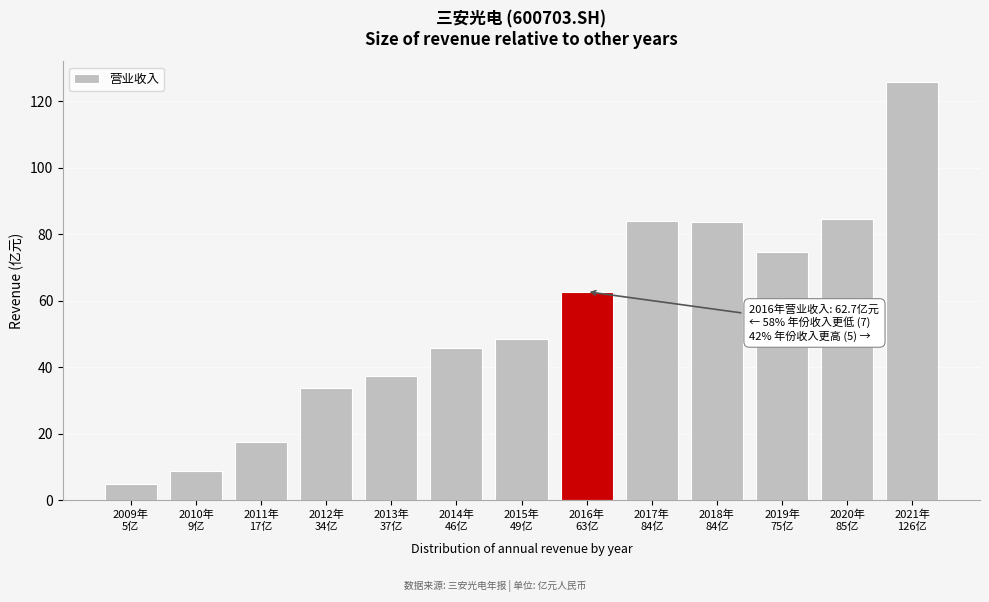

What is the value of the 11th bar from the left?

74.6